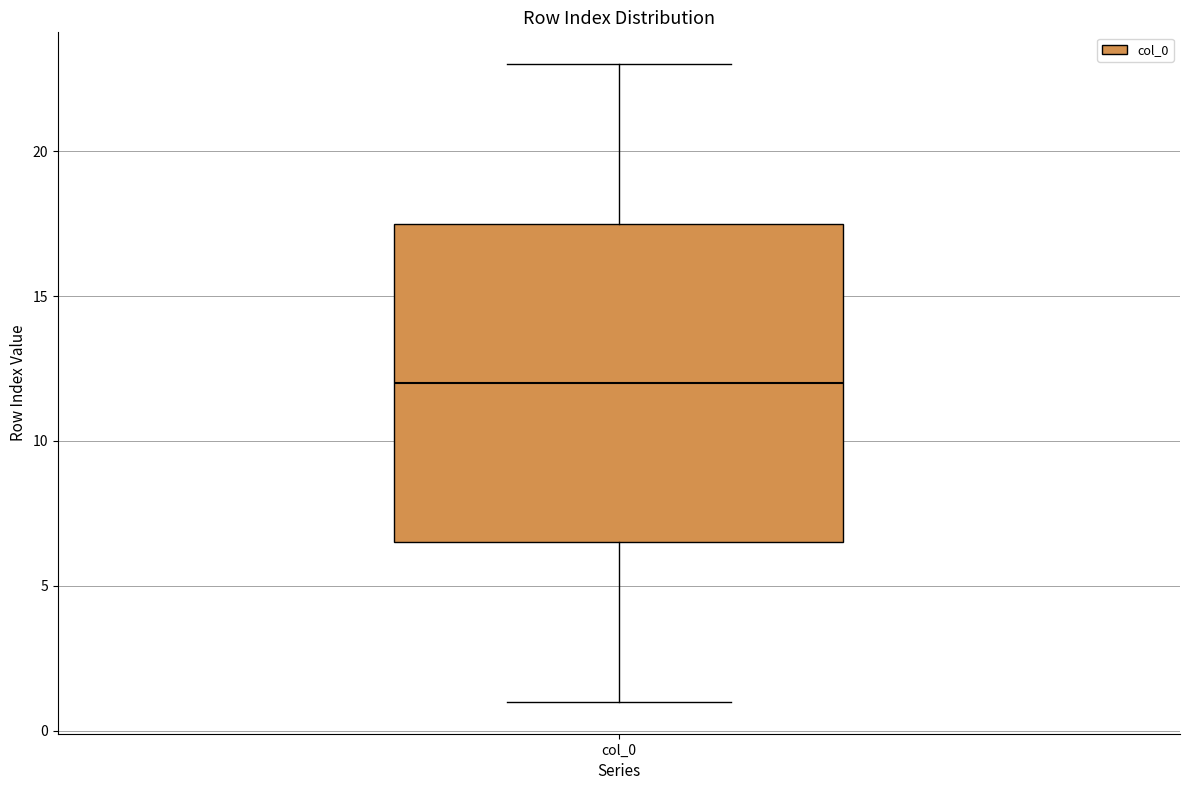

Where is the lower edge of the box for col_0 on the y-axis? The values are not printed on the chart, so give them approximately, as read against the axis.

6.5